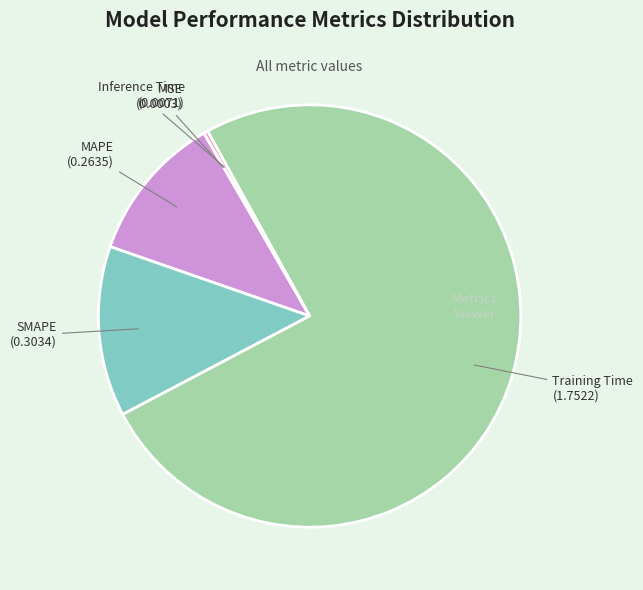

Is the sum of SMAPE and MAPE greater than half?

No